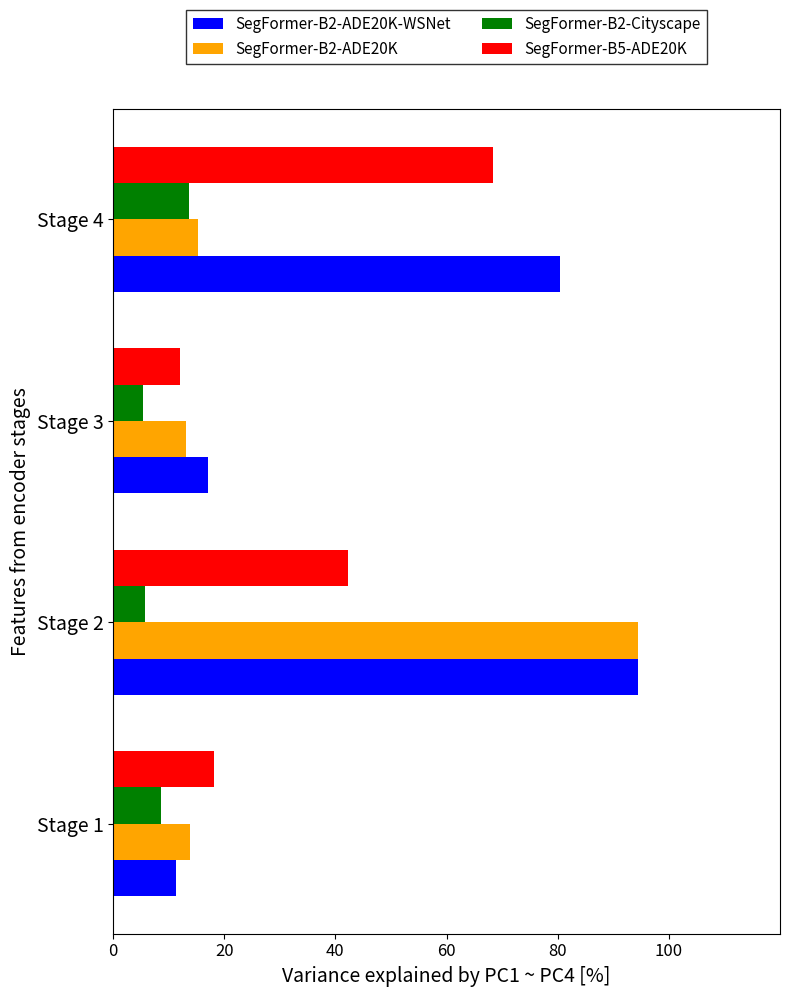

Which series has the largest total across all categories?

SegFormer-B2-ADE20K-WSNet